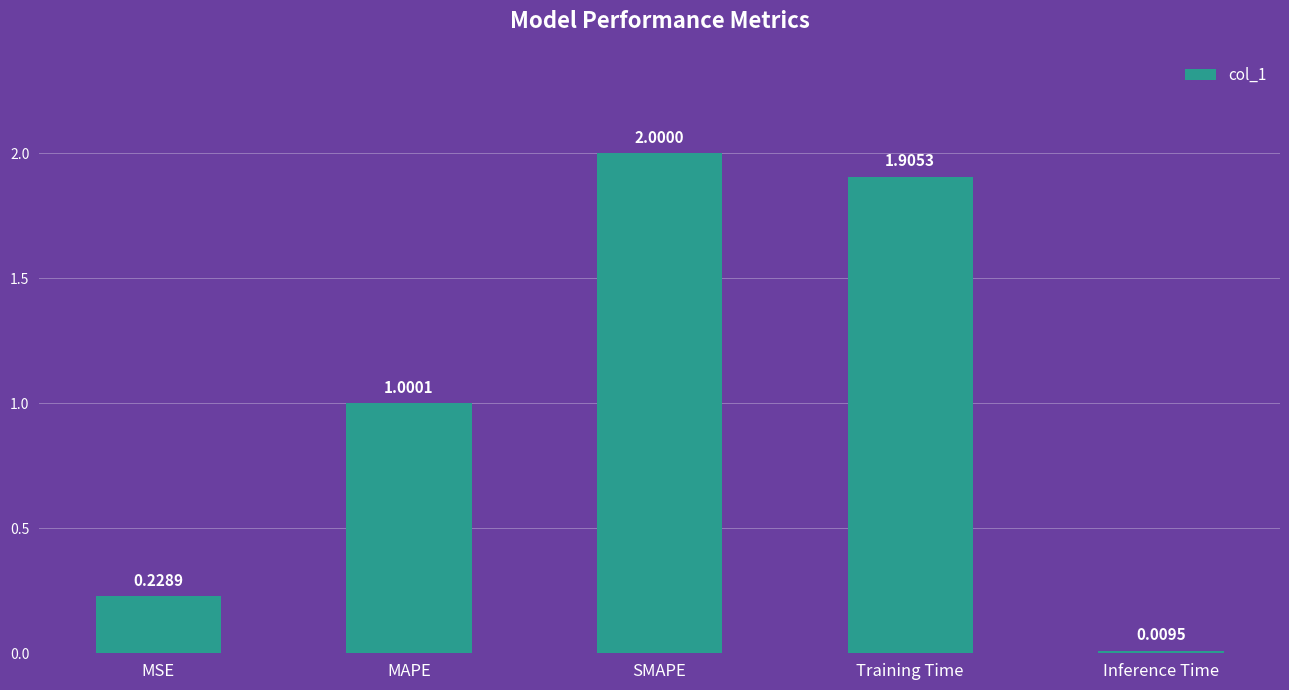

What is the change in value from MSE to MAPE?

+0.8